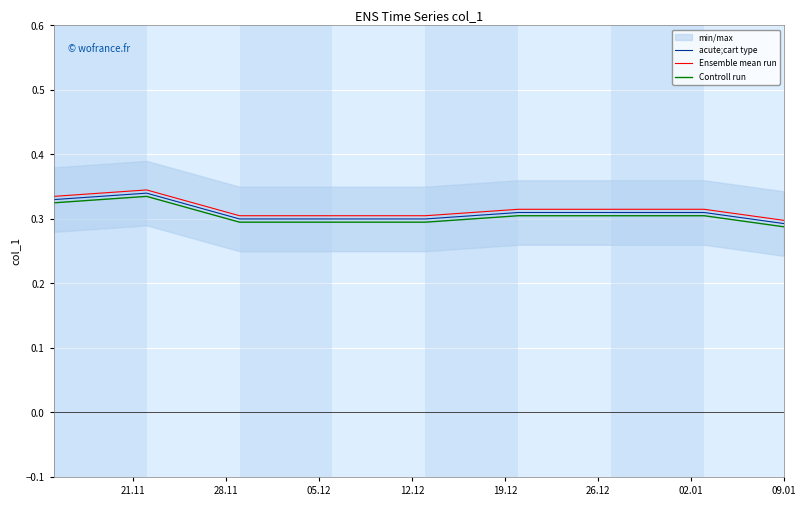

True or false: acute;cart type and Controll run intersect in this chart.

False